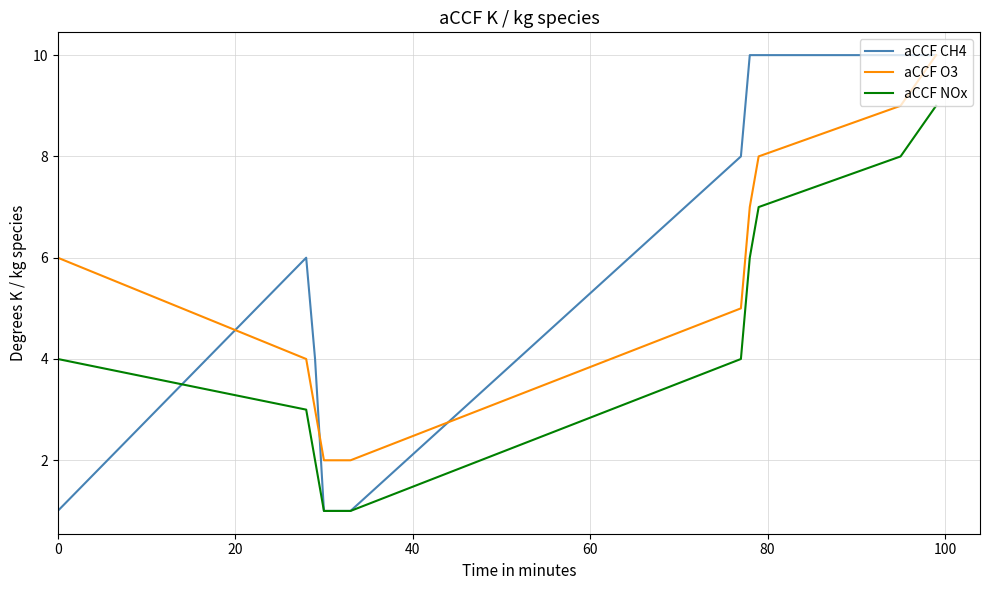

Which series has the widest spread of values?

aCCF CH4